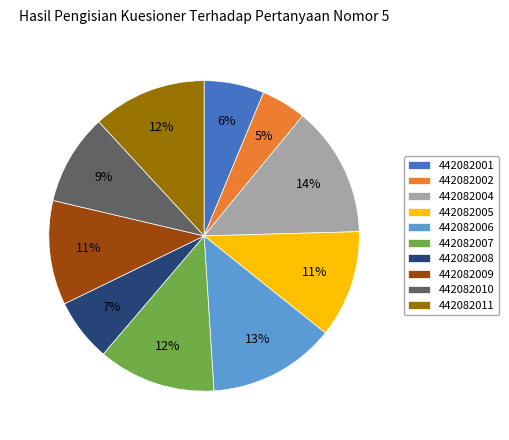

What is the ratio of the value at 442082009 to the value at 442082005?

1.0